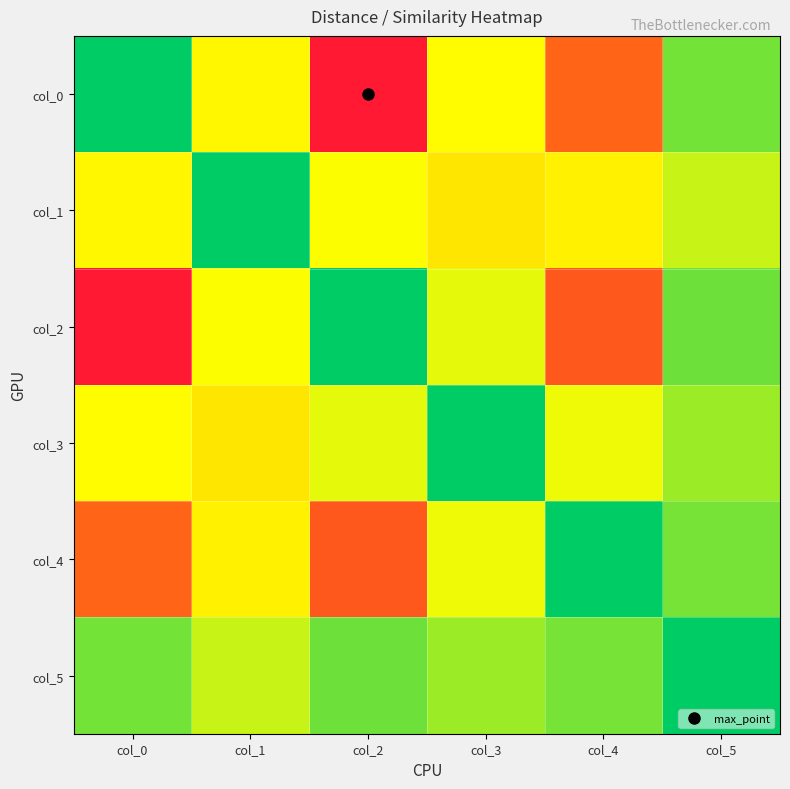

Reading left to right, extract all data points from this chart.

col_0: col_0=0.0	col_1=5.4	col_2=32.2	col_3=5.1	col_4=21.0	col_5=2.2
col_1: col_0=5.4	col_1=0.0	col_2=4.8	col_3=6.6	col_4=5.8	col_5=3.8
col_2: col_0=32.2	col_1=4.8	col_2=0.0	col_3=4.4	col_4=22.8	col_5=2.1
col_3: col_0=5.1	col_1=6.6	col_2=4.4	col_3=0.0	col_4=4.5	col_5=3.0
col_4: col_0=21.0	col_1=5.8	col_2=22.8	col_3=4.5	col_4=0.0	col_5=2.3
col_5: col_0=2.2	col_1=3.8	col_2=2.1	col_3=3.0	col_4=2.3	col_5=0.0